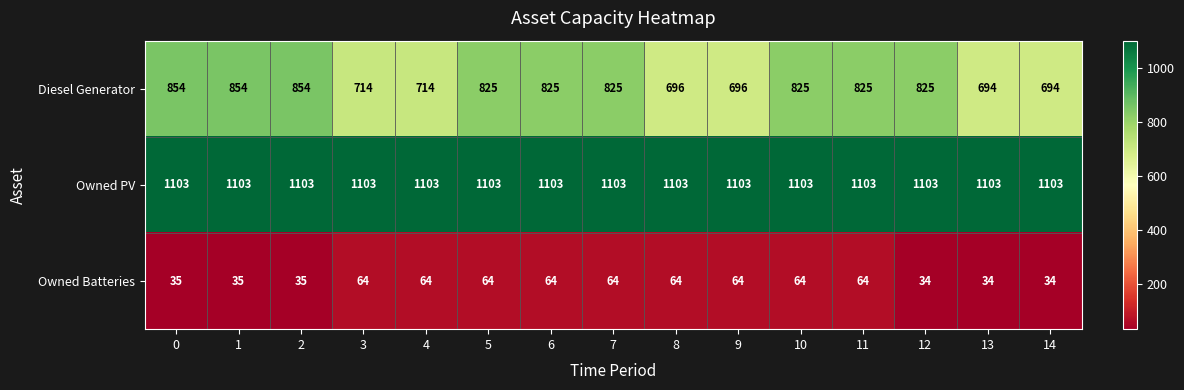

What is the average value of the Diesel Generator series?

781